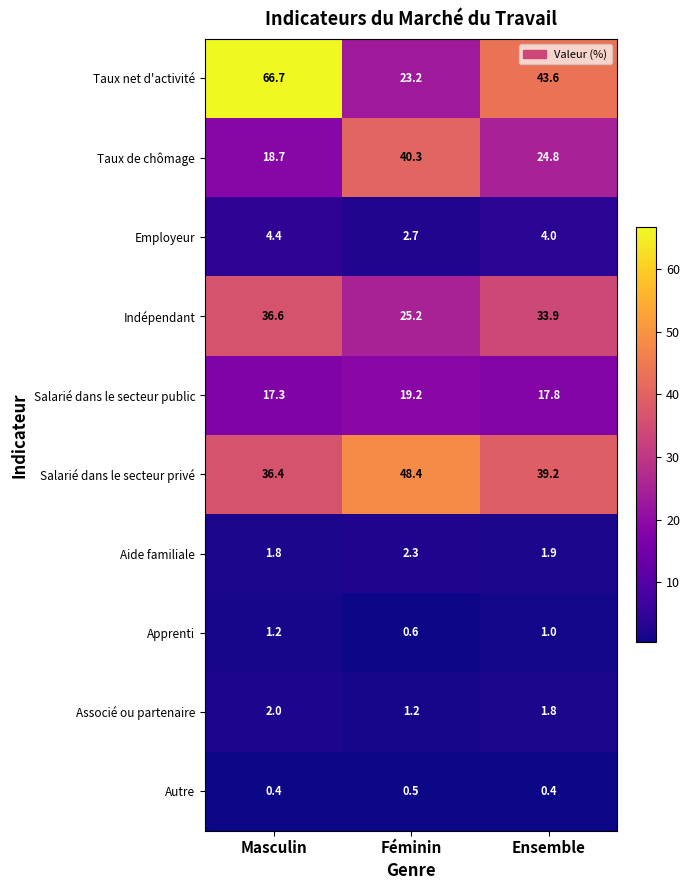

What is the greatest value displayed?

66.7